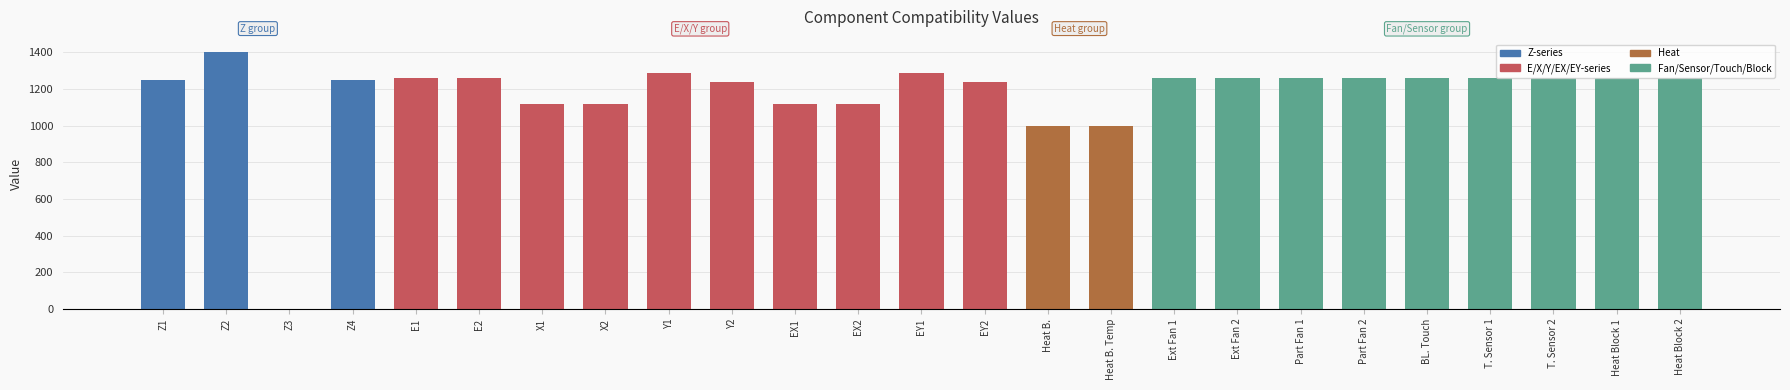

True or false: the data shows 1702 at BL. Touch.

False